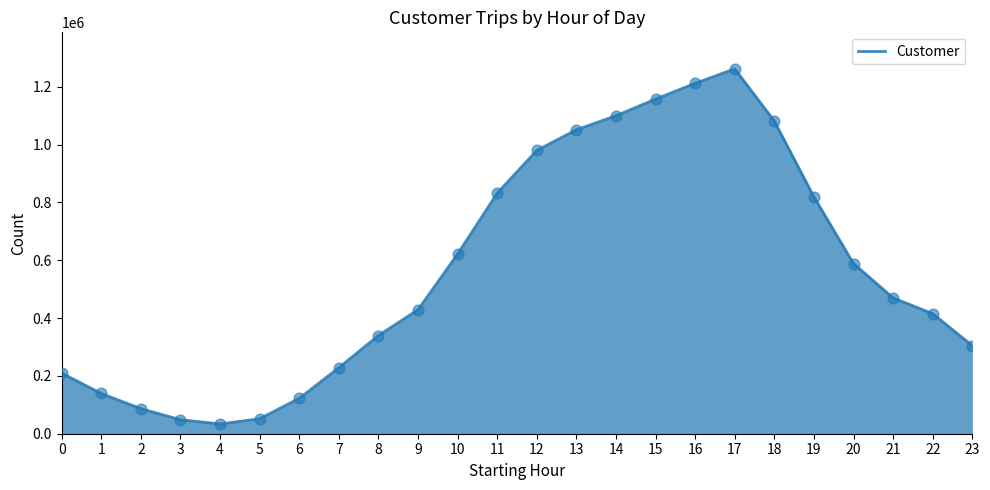

Between 2 and 1, which is larger?

1